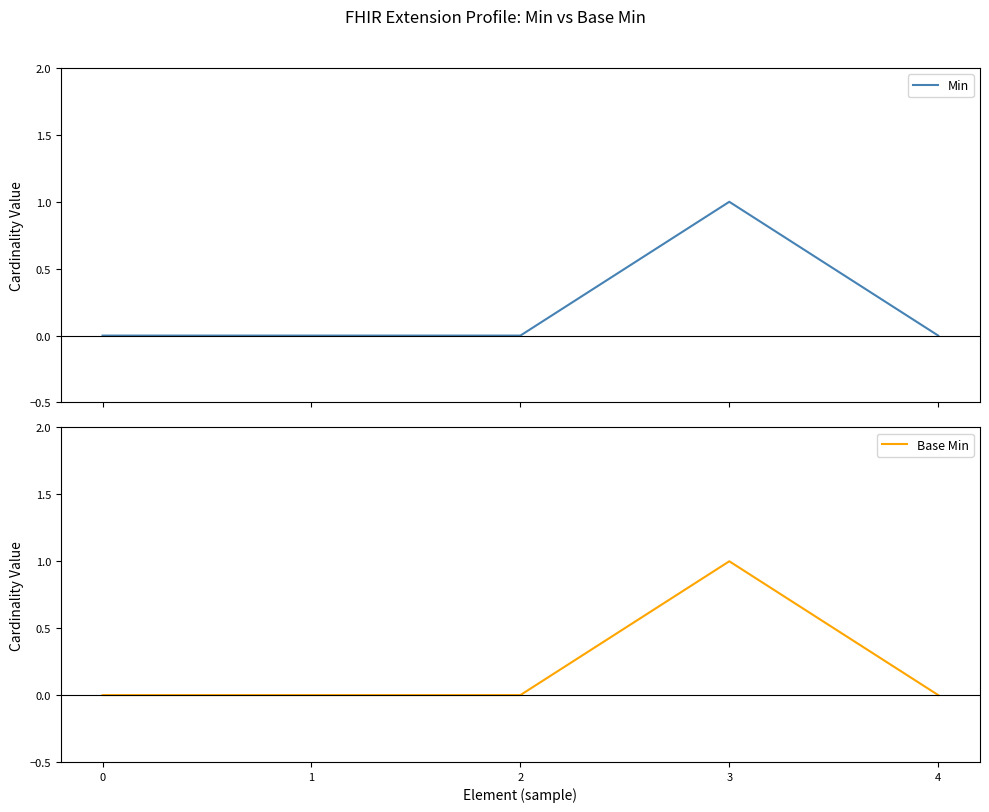

True or false: Min and Base Min cross at least once.

False